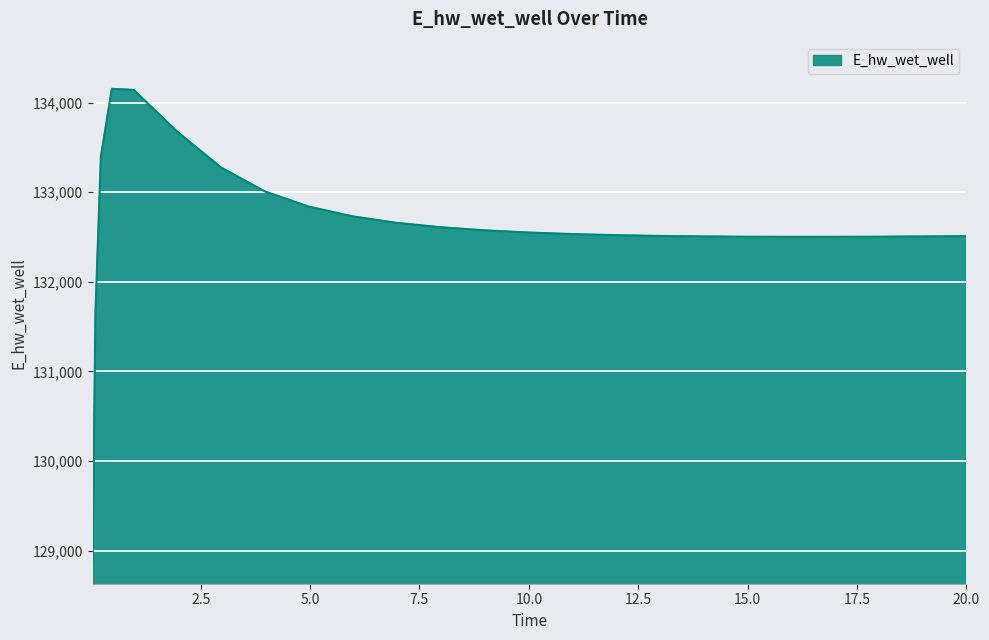

What is the smallest value displayed?

128893.6